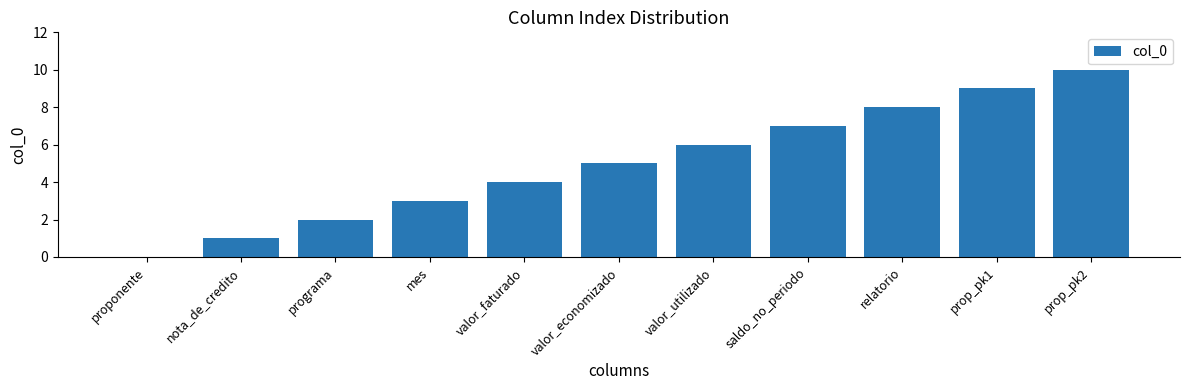

What is the sum of the values at valor_utilizado and valor_economizado?

11